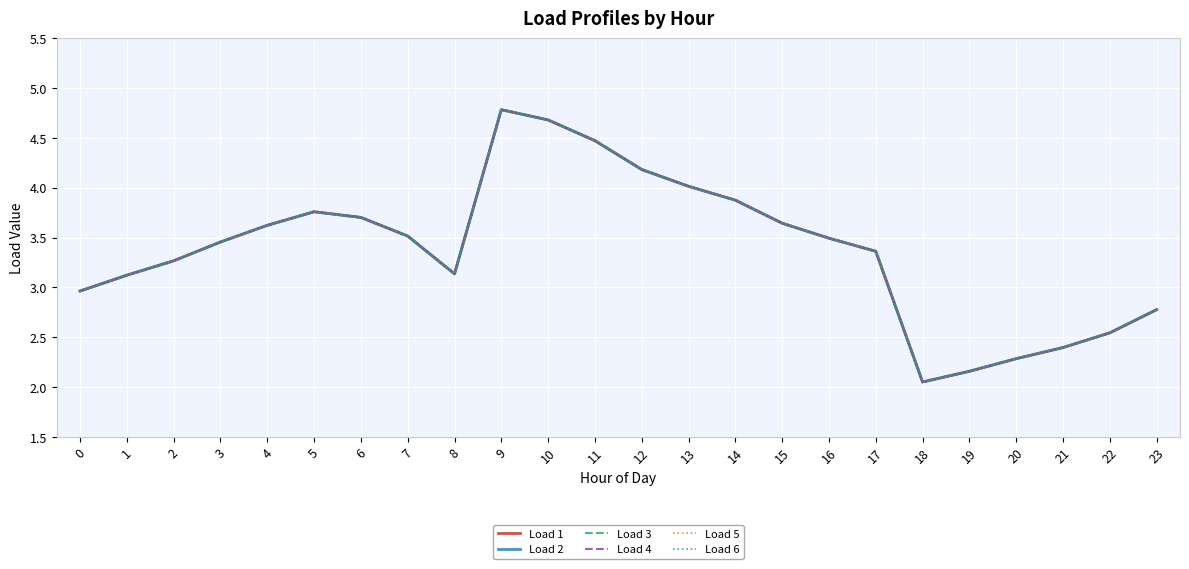

What is the value of the Load 5 point at the 16th from the left?

3.6